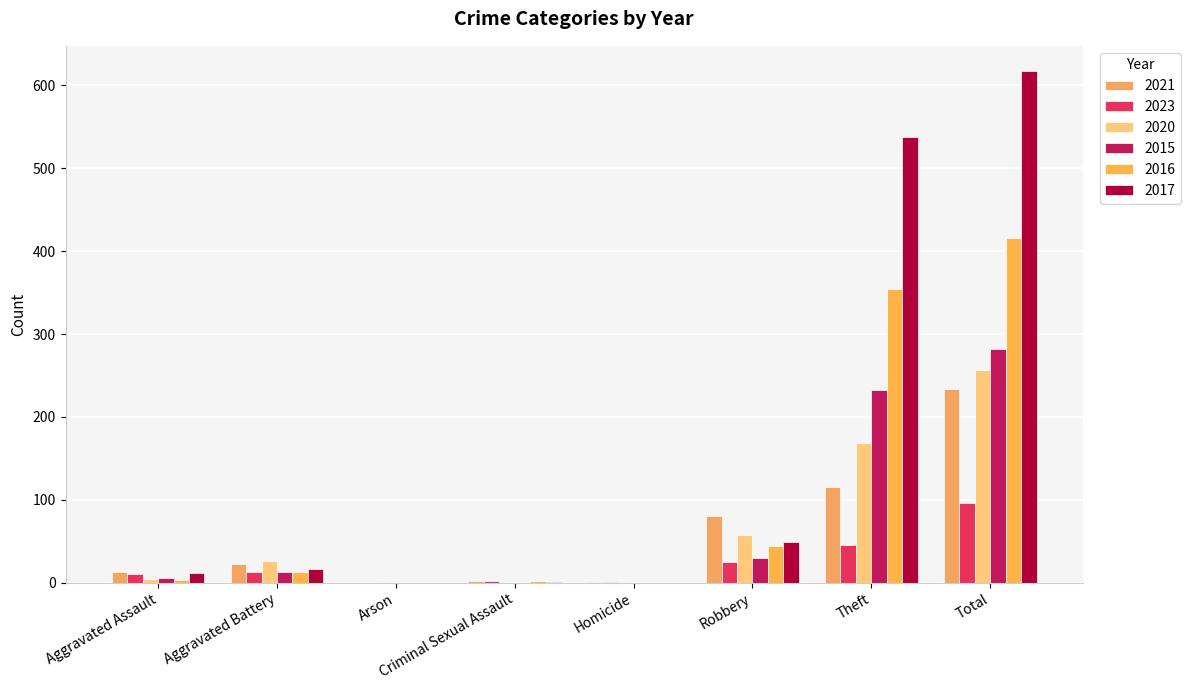

Count the number of categories in the chart.

8